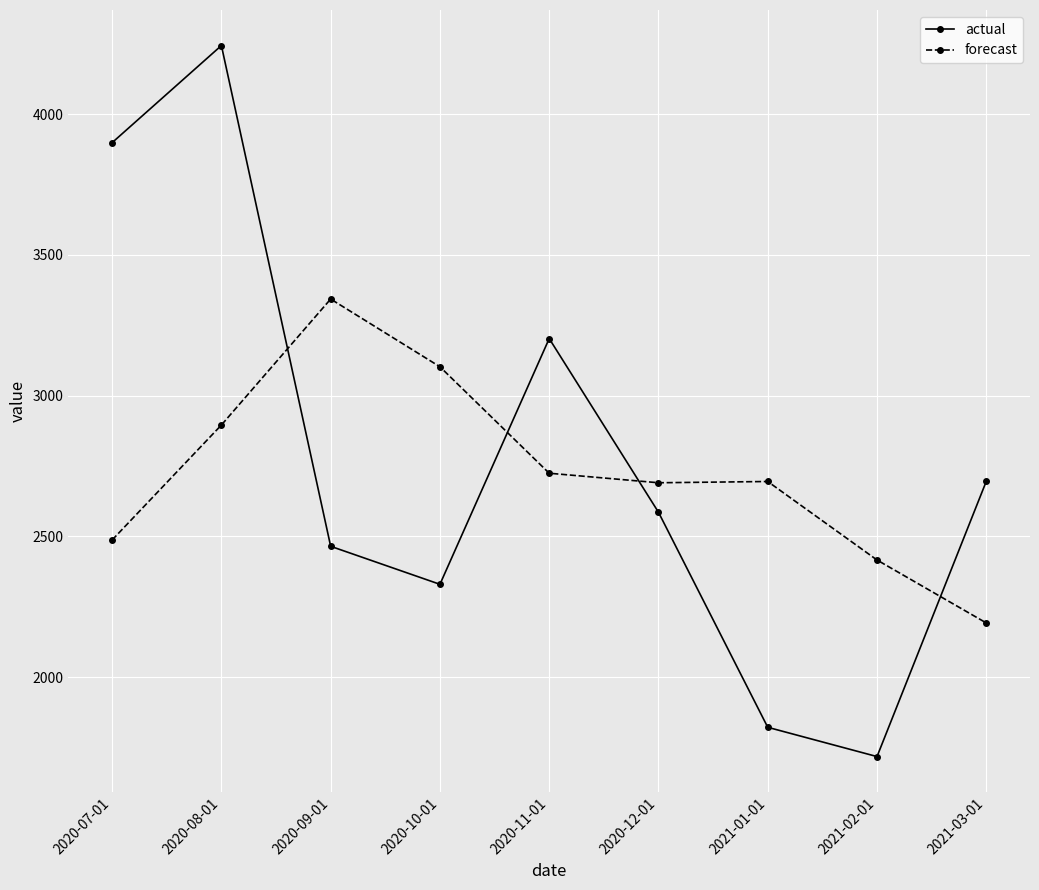

What is the label of the 4th point from the left?

2020-10-01